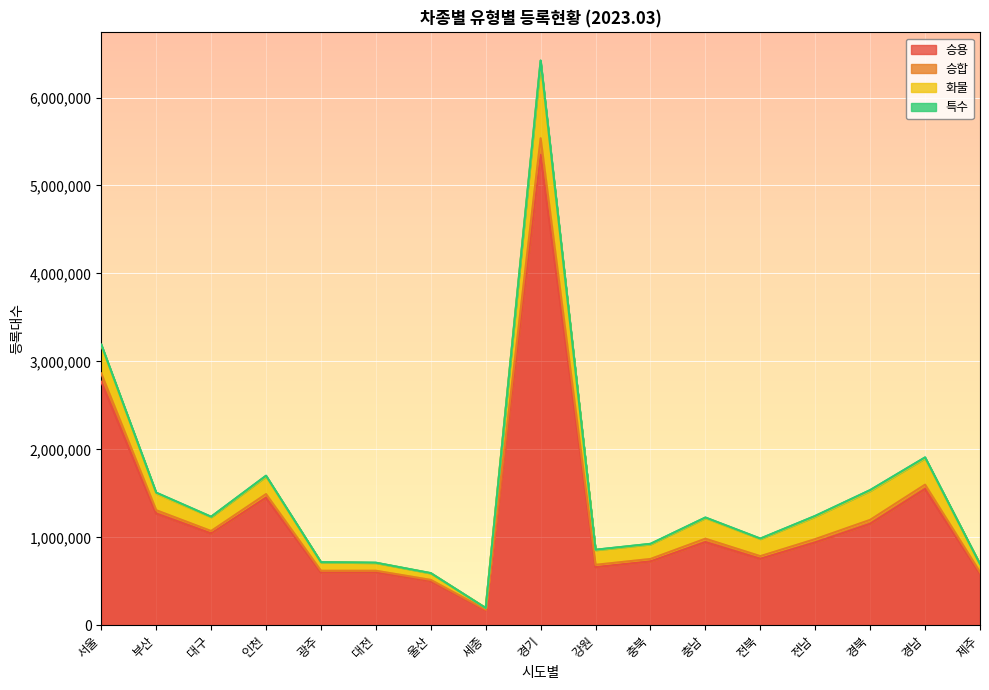

At which label does 승용 reach its minimum?

세종